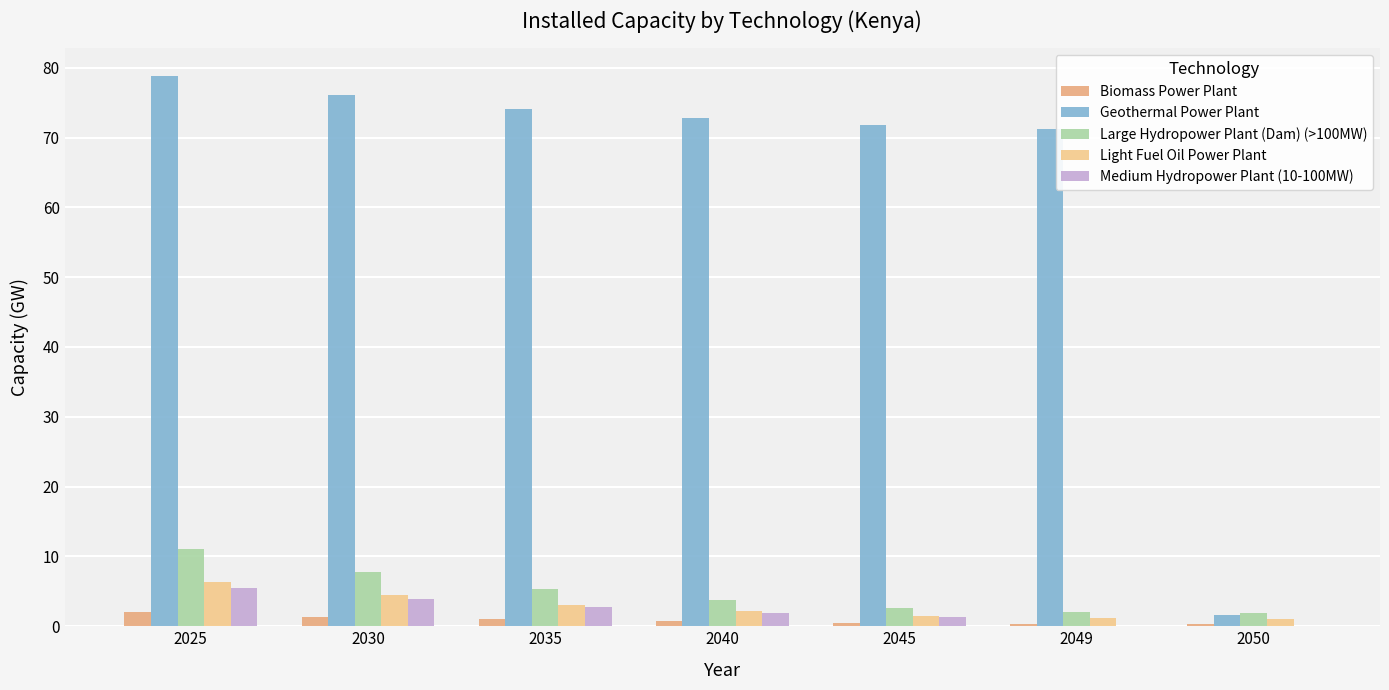

How many categories are shown in the chart?

7